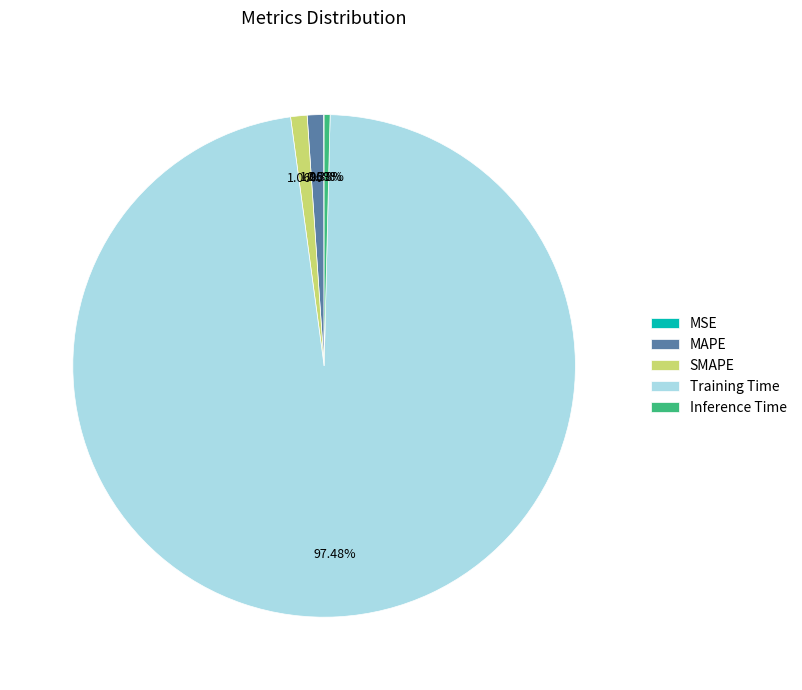

Is there any slice that represents more than half of the pie?

Yes